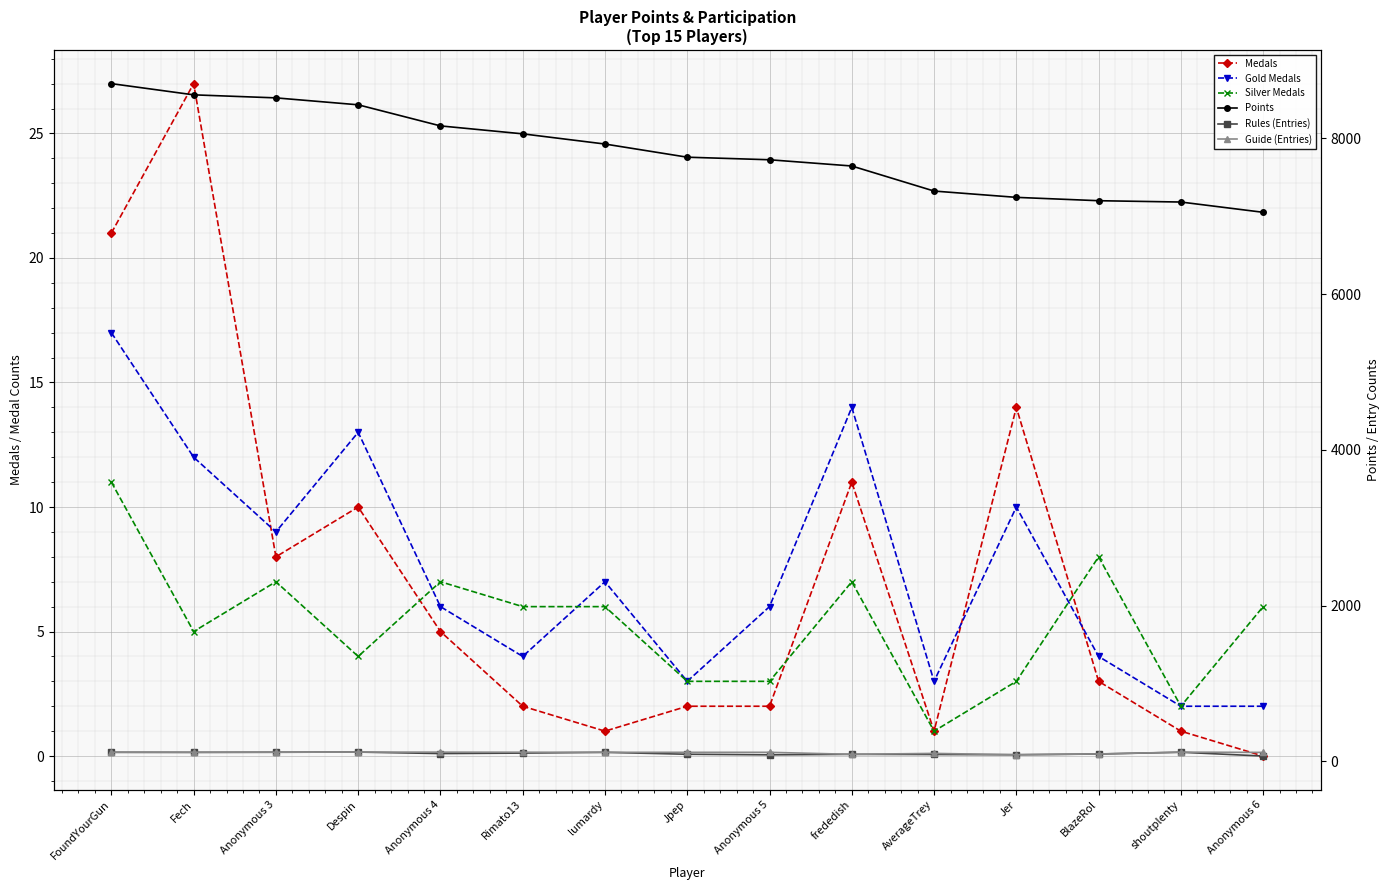

What are all the series names shown in the legend?

Medals, Gold Medals, Silver Medals, Points, Rules (Entries), Guide (Entries)